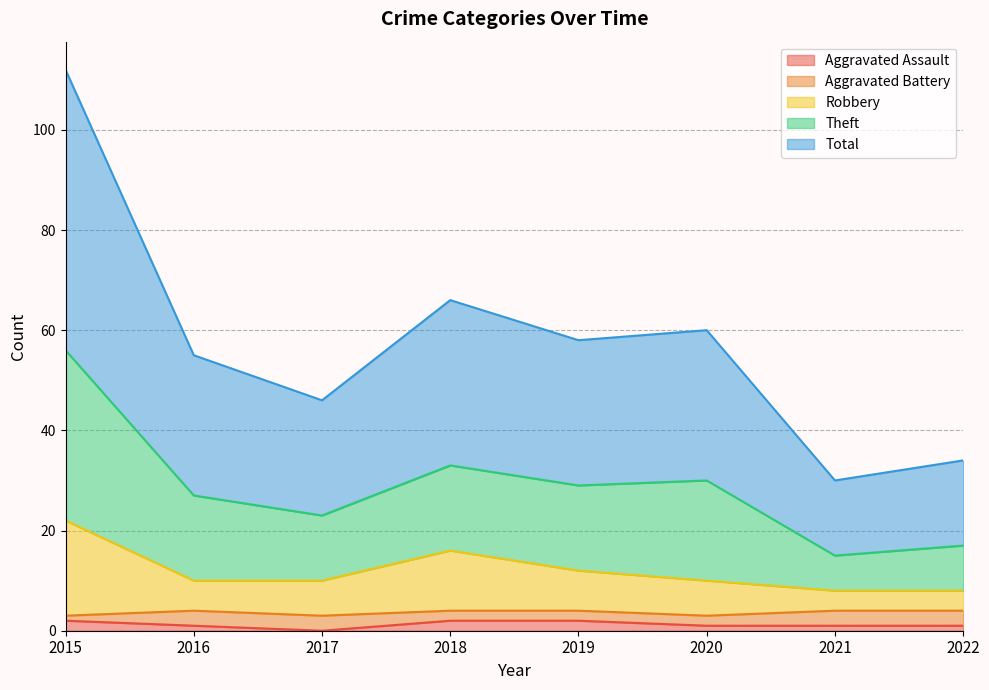

How many lines are shown in the chart?

5